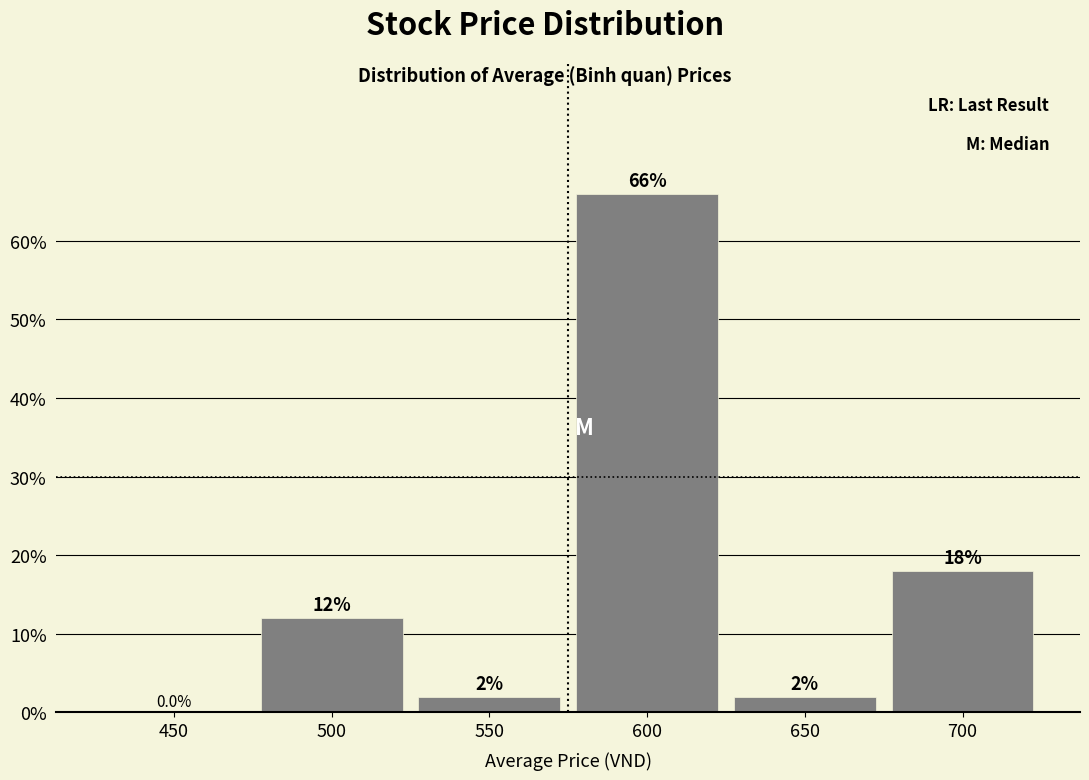

Reading left to right, what are all the values shown in this chart?

450=0	500=12	550=2	600=66	650=2	700=18